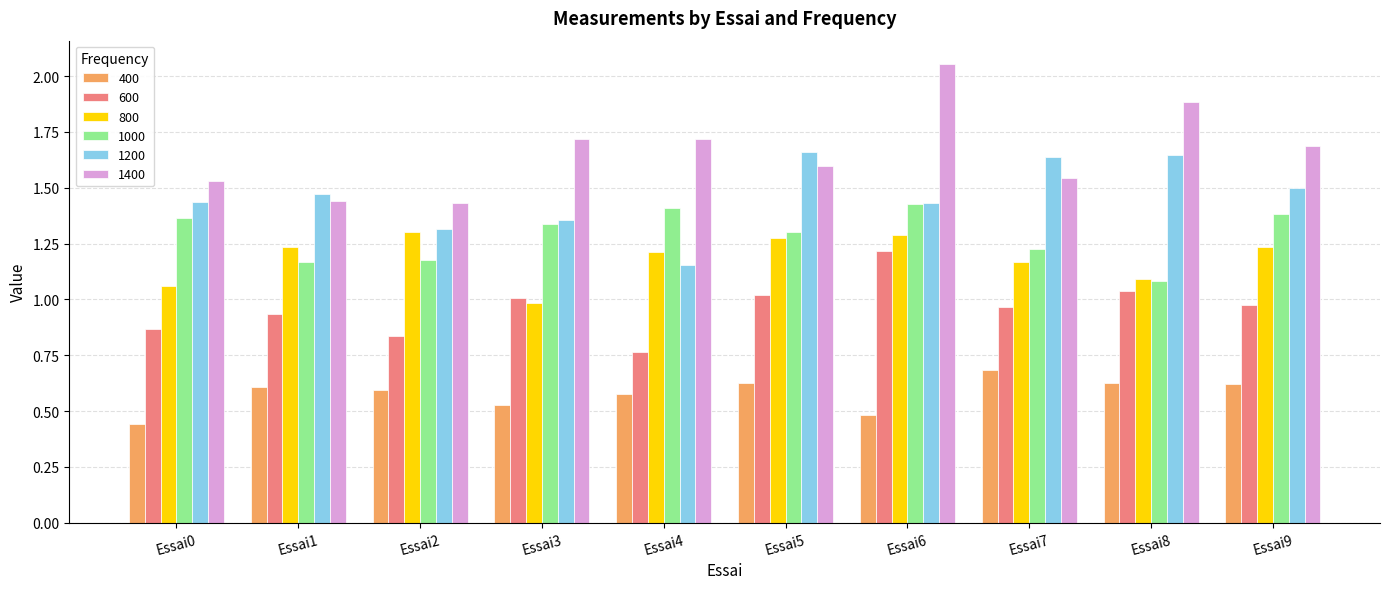

At which label does 1400 reach its peak?

Essai6